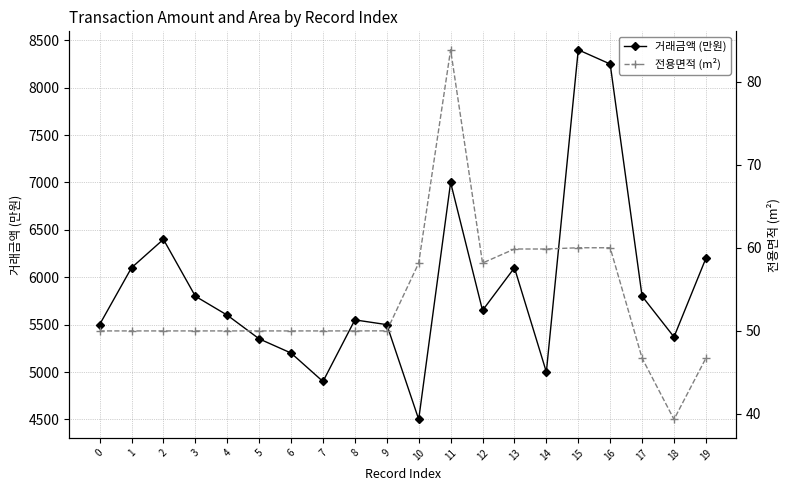

How many values in the 전용면적 (m²) series are below 49?

3